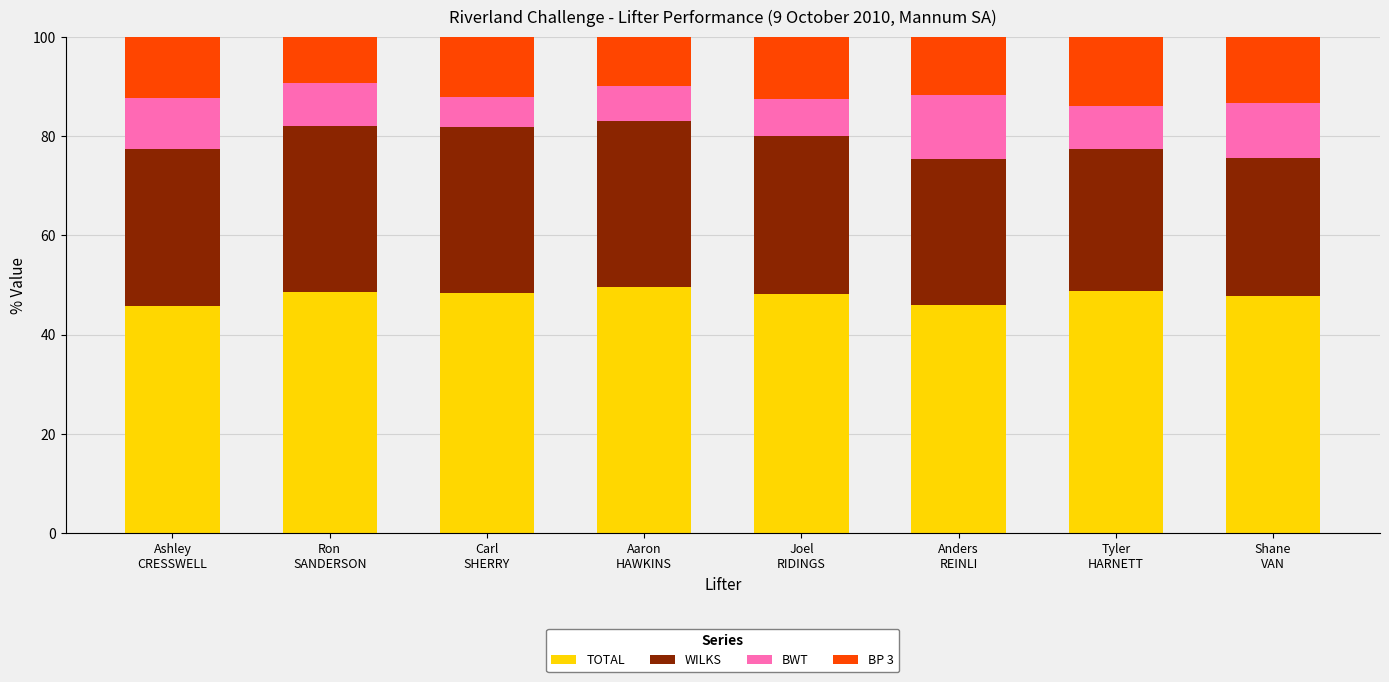

What is the minimum value for TOTAL?

45.7